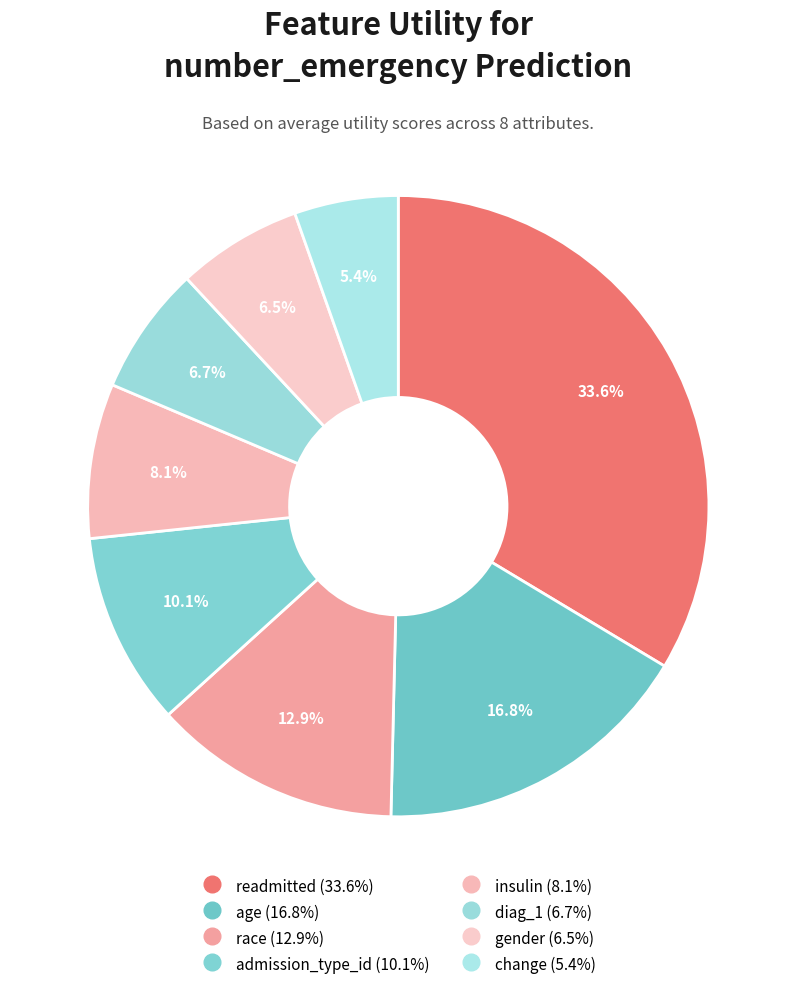

How many slices are in this pie chart?

8